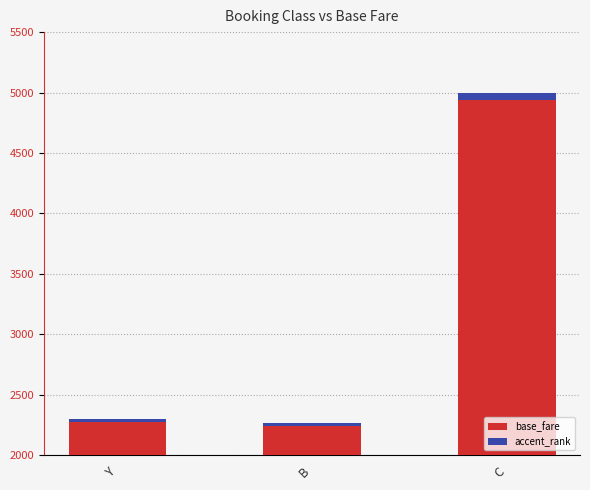

What is the value of the base_fare bar at the 1st from the left?

2300.0